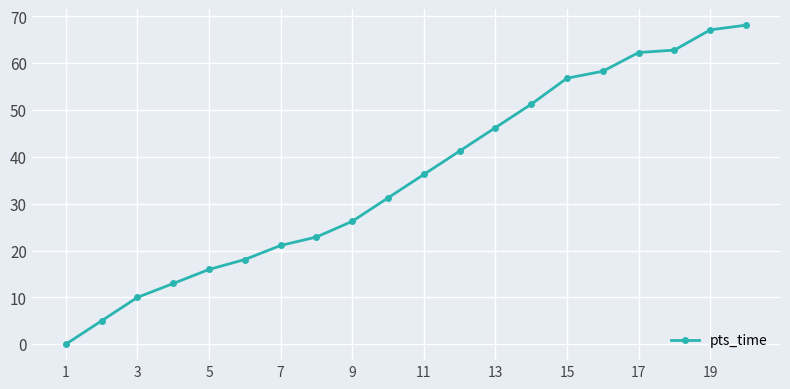

What is the sum of all values?

713.8